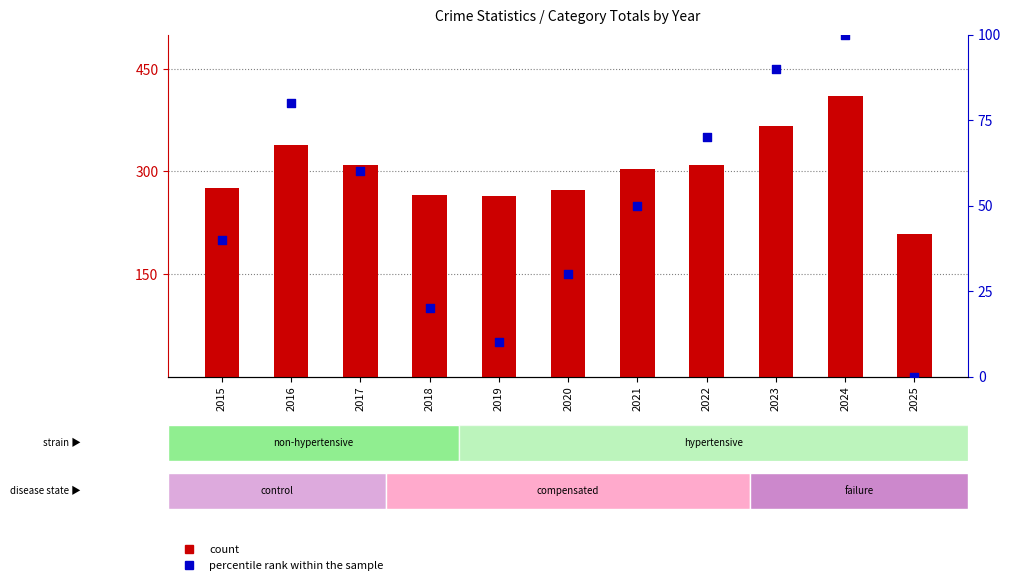

Which series has the widest spread of Y values?

count